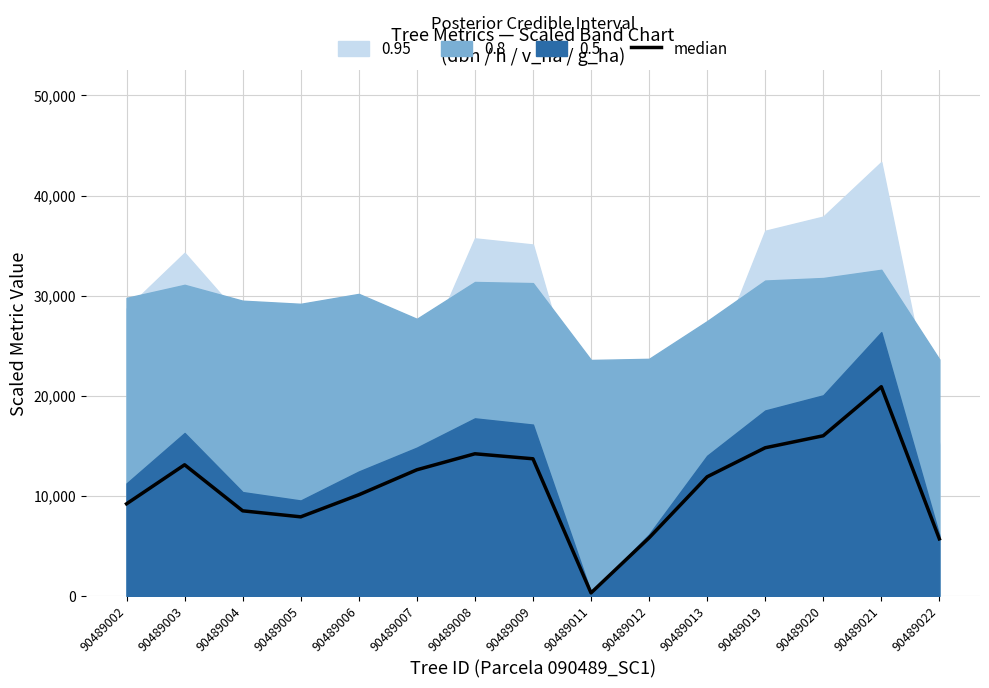

The chart shows a value of 5949.7 at 90489003. True or false?

False